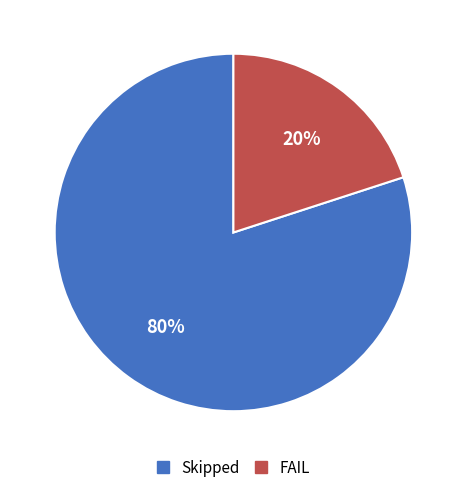

How many slices are in this pie chart?

2